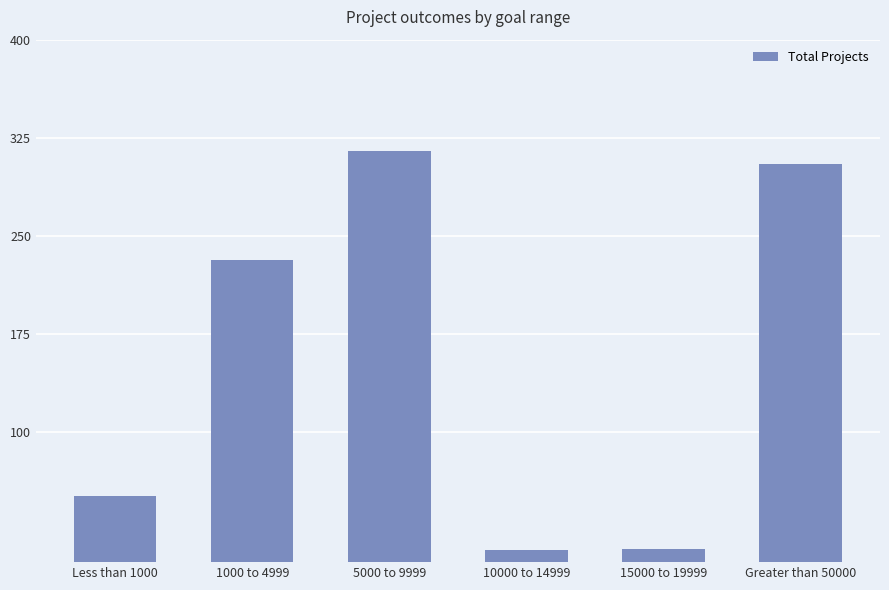

The chart shows a value of 396 at 1000 to 4999. True or false?

False